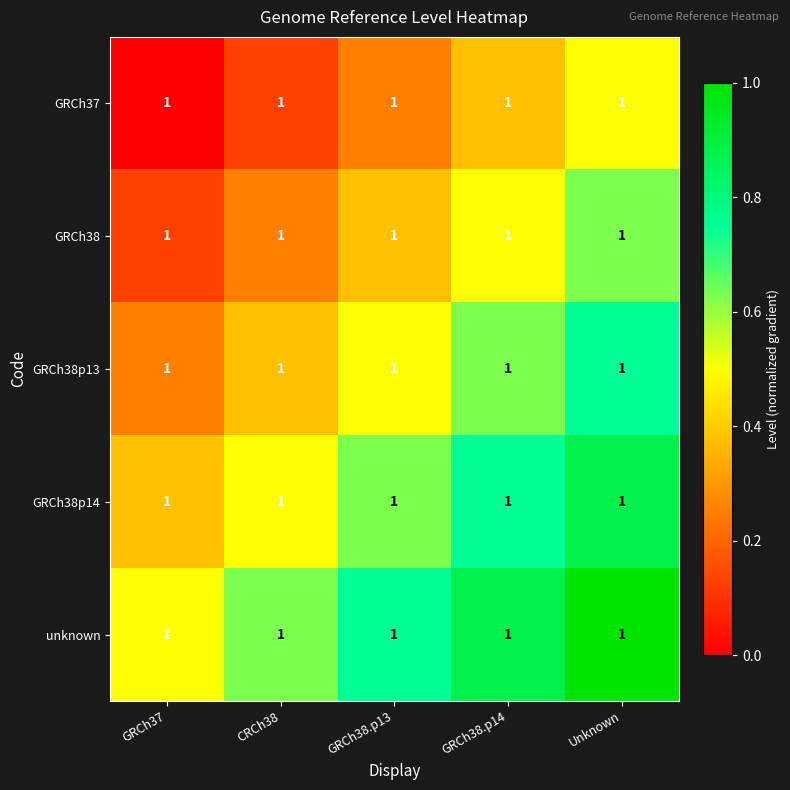

Which category has the highest value in the GRCh38 series?

Unknown